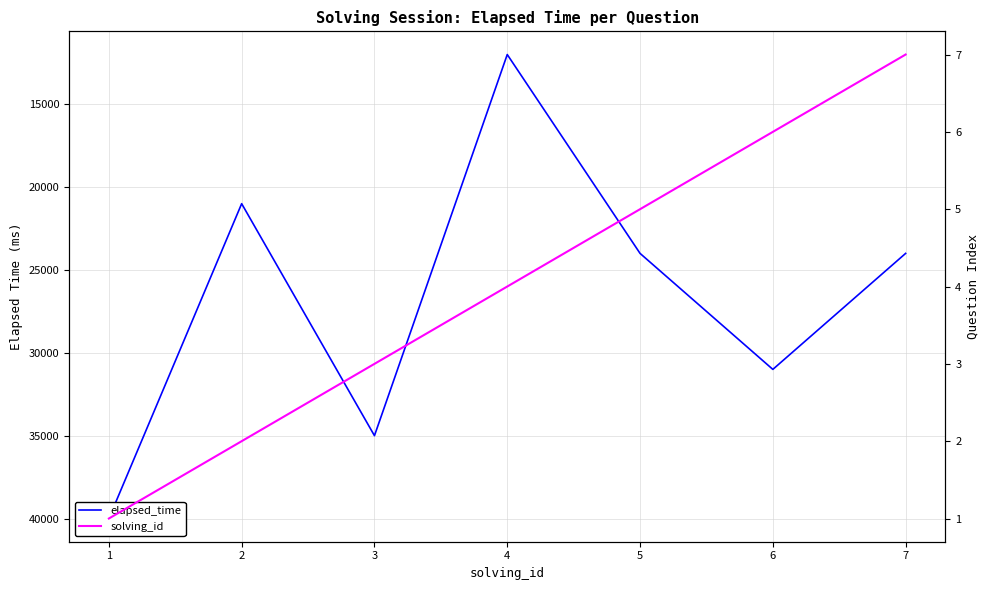

Between 5 and 7, which series saw the biggest shift?

solving_id